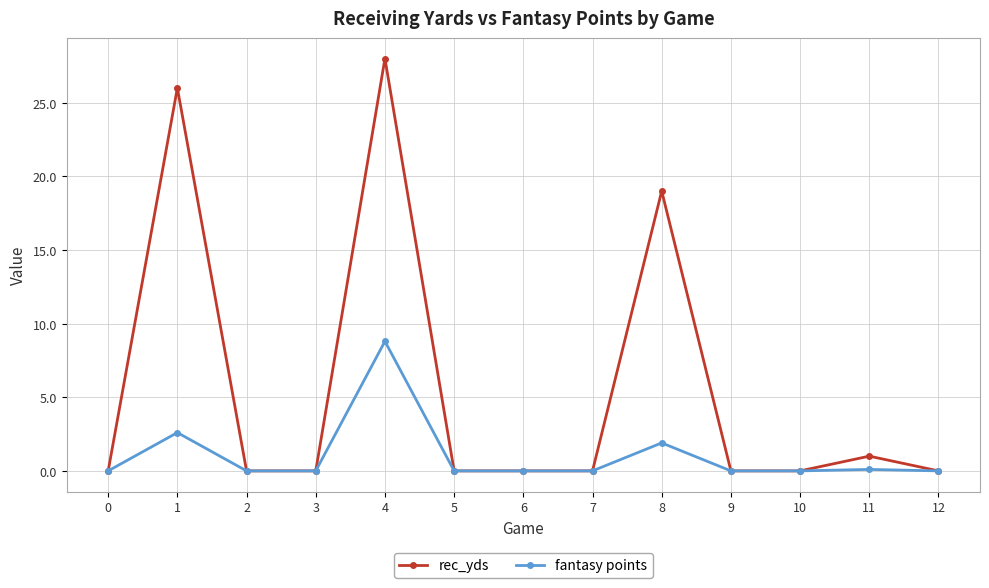

List the series in order of their overall mean, lowest first.

fantasy points, rec_yds